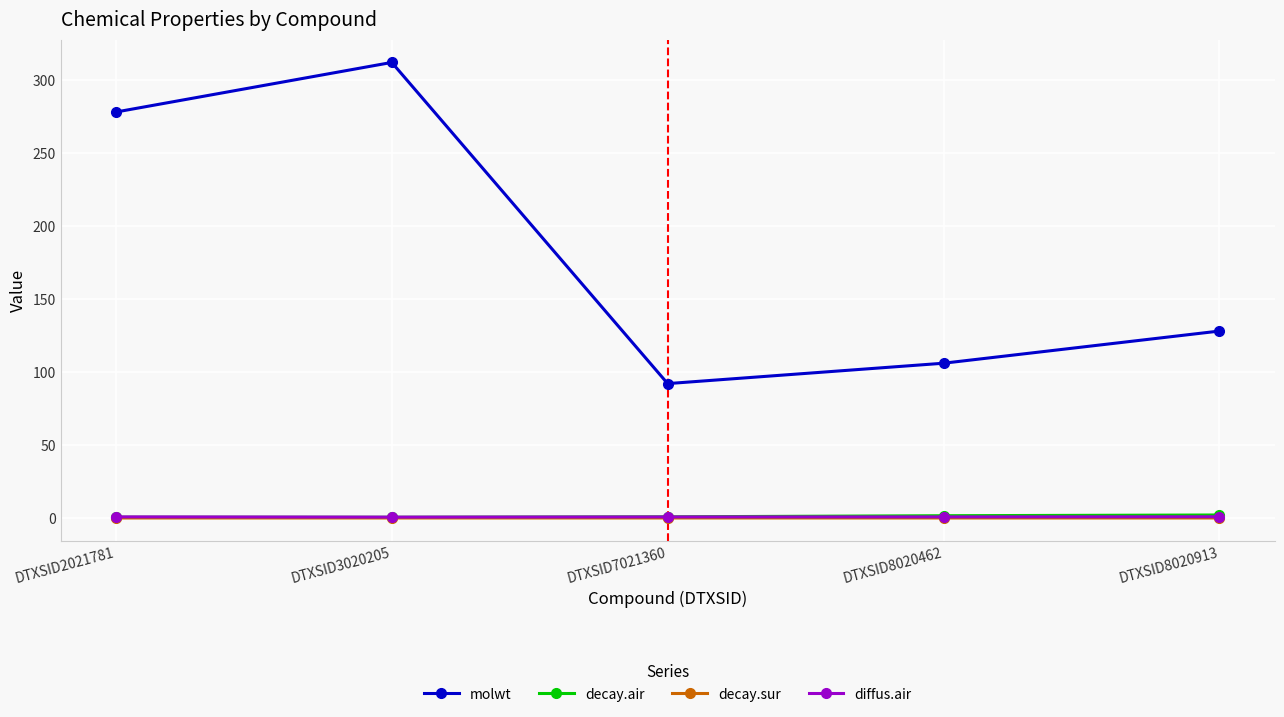

True or false: diffus.air and molwt intersect in this chart.

False